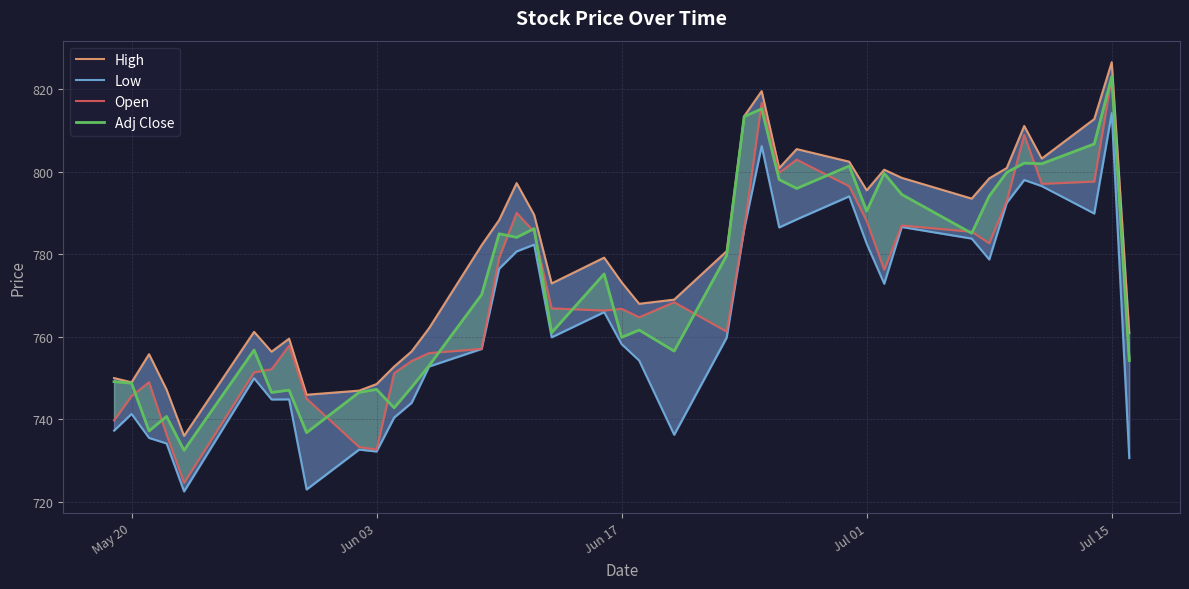

How many lines are shown in the chart?

4